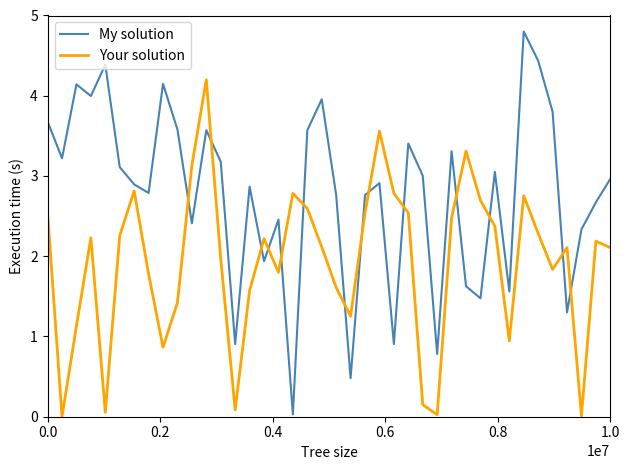

True or false: Your solution and My solution cross at least once.

True